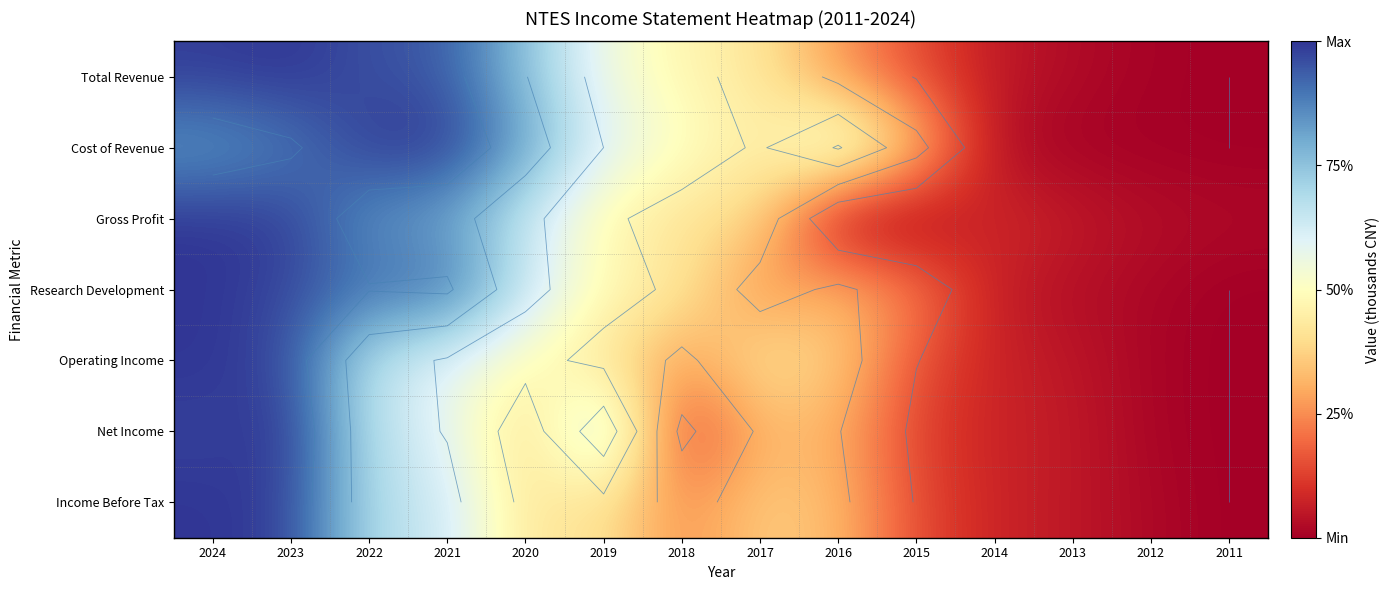

How many categories are shown in the chart?

14